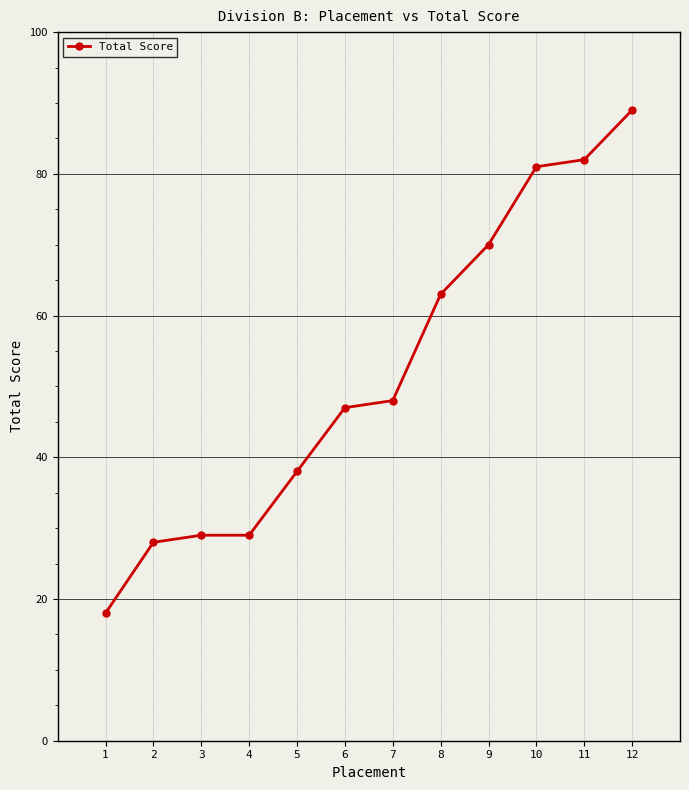

What is the average value?

52